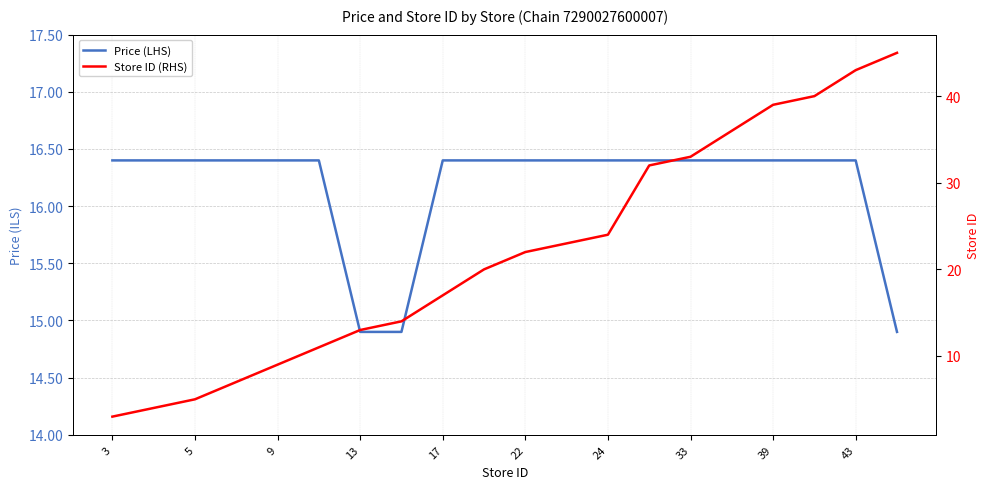

Is the value of Store ID (RHS) at 22 greater than the value of Price (LHS) at 24?

Yes